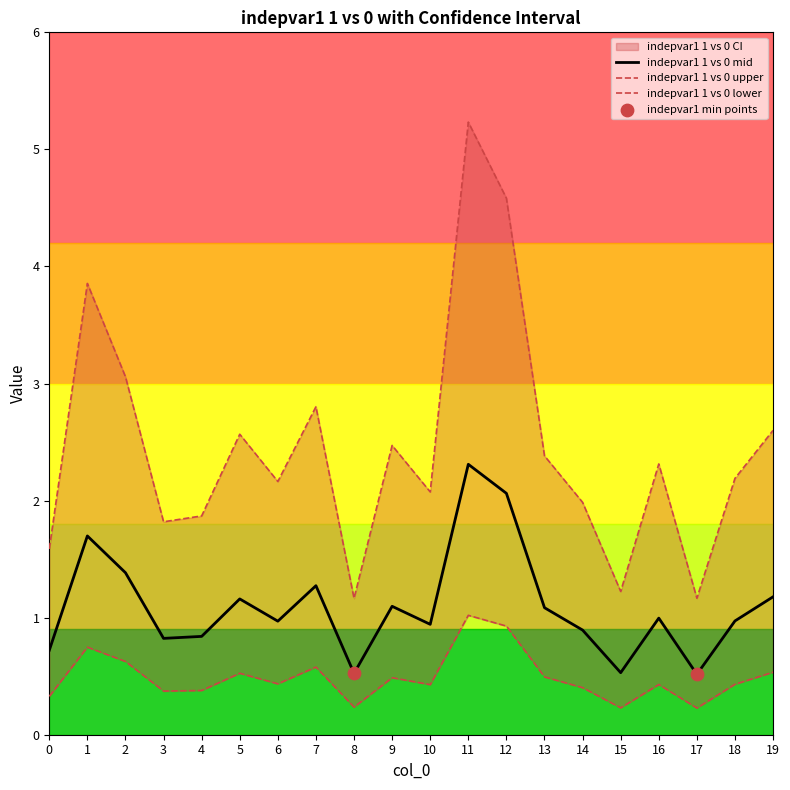

Which series reaches the maximum Y coordinate?

indepvar1 1 vs 0 upper